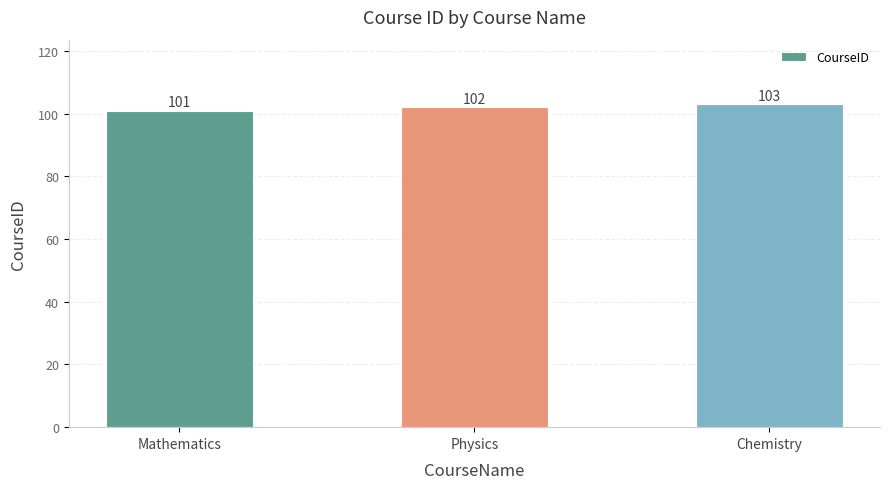

Count the values in the range 101 to 103.

3